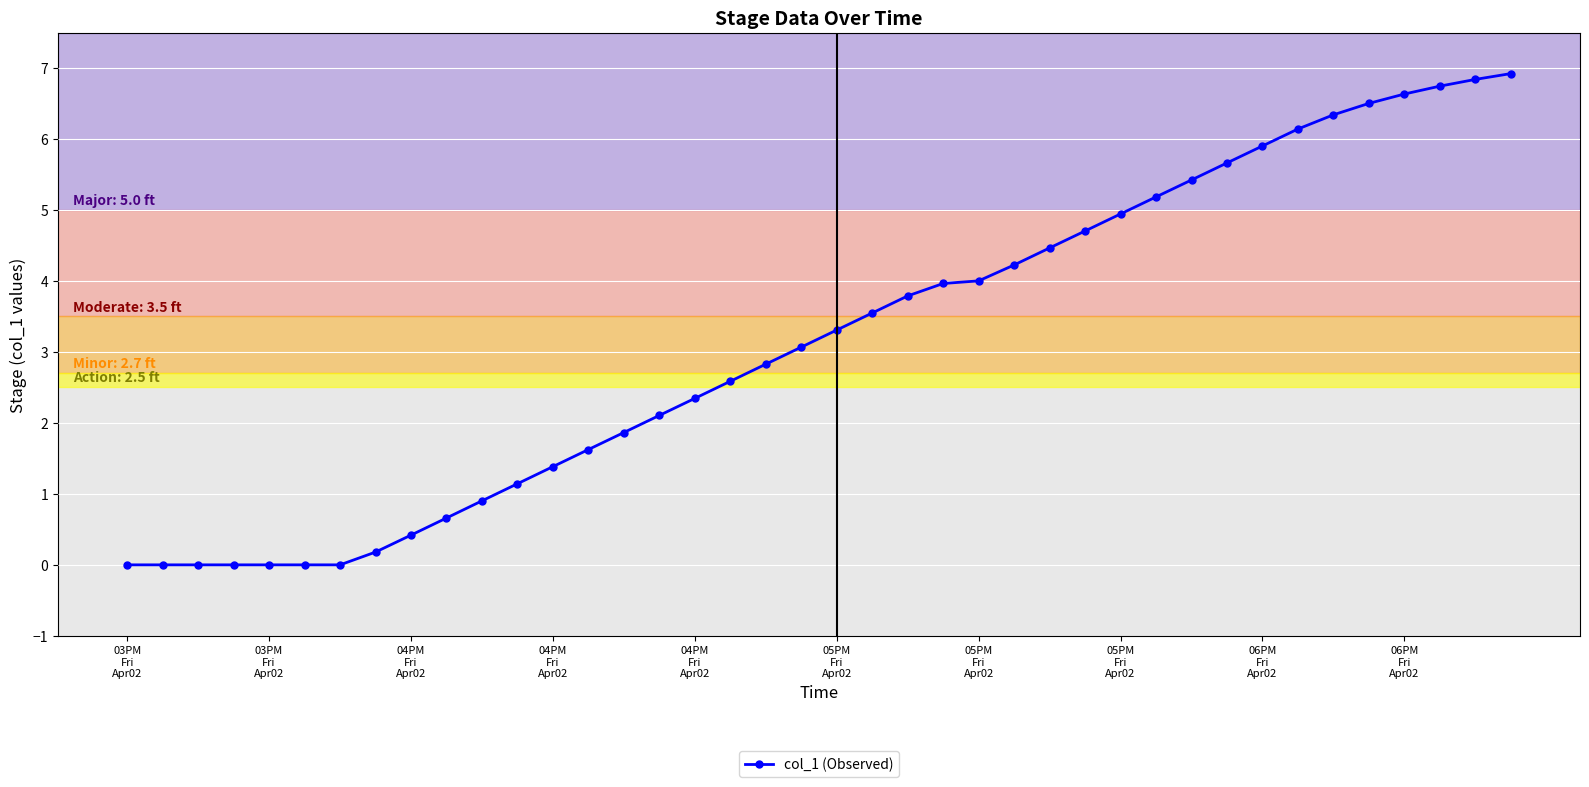

What is the difference between the maximum and minimum values?

6.9